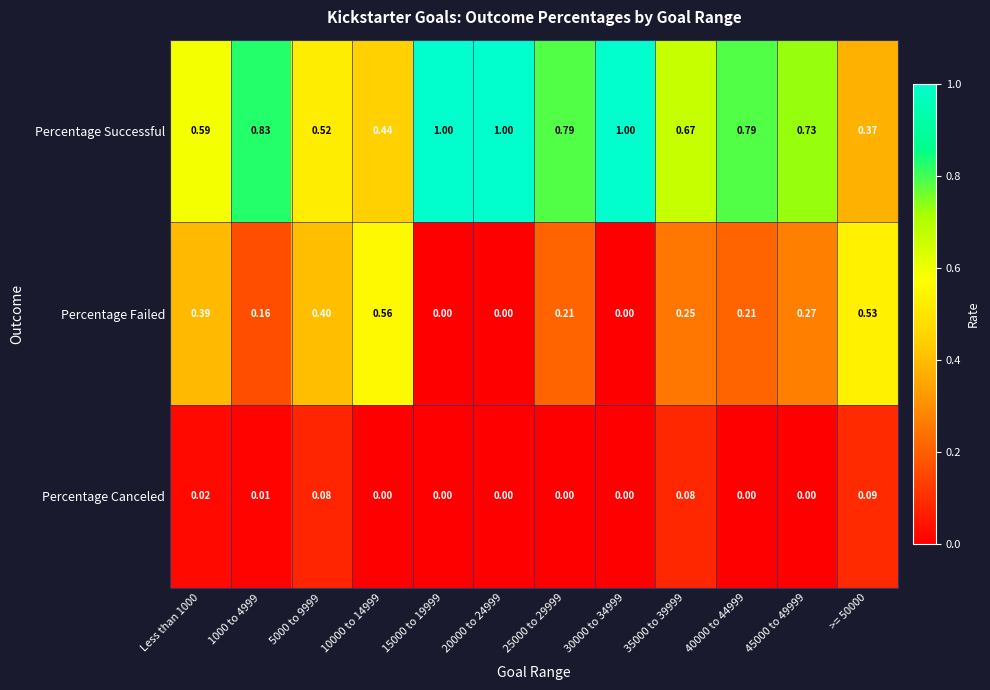

Rank the series by their maximum value, from highest to lowest.

Percentage Successful, Percentage Failed, Percentage Canceled